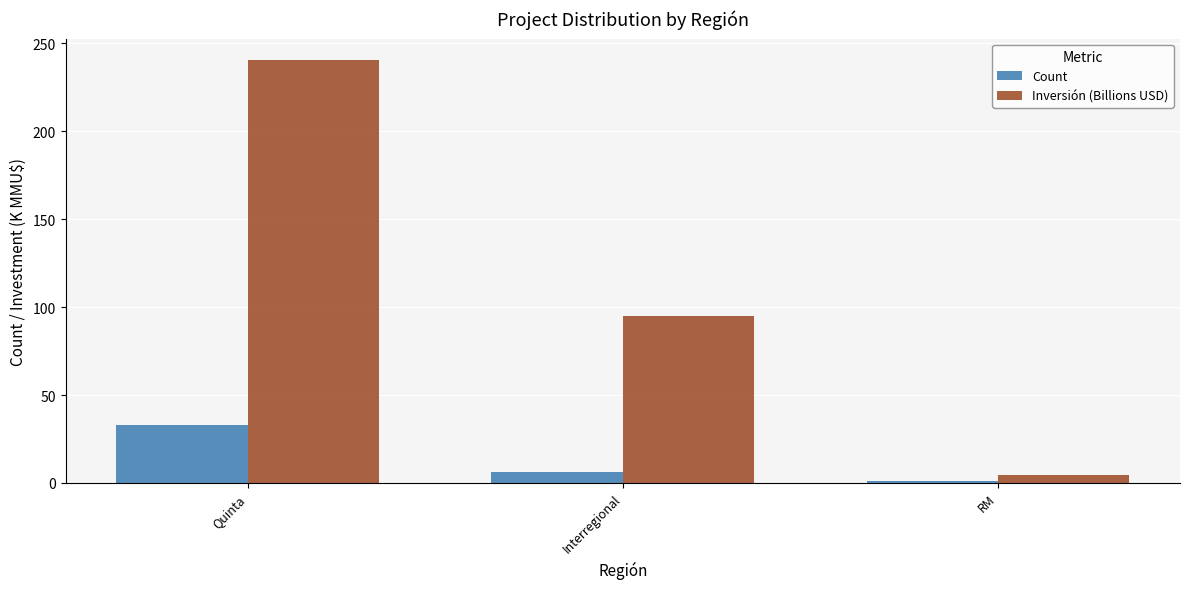

Rank the series by their average value, from highest to lowest.

Inversión (Billions USD), Count